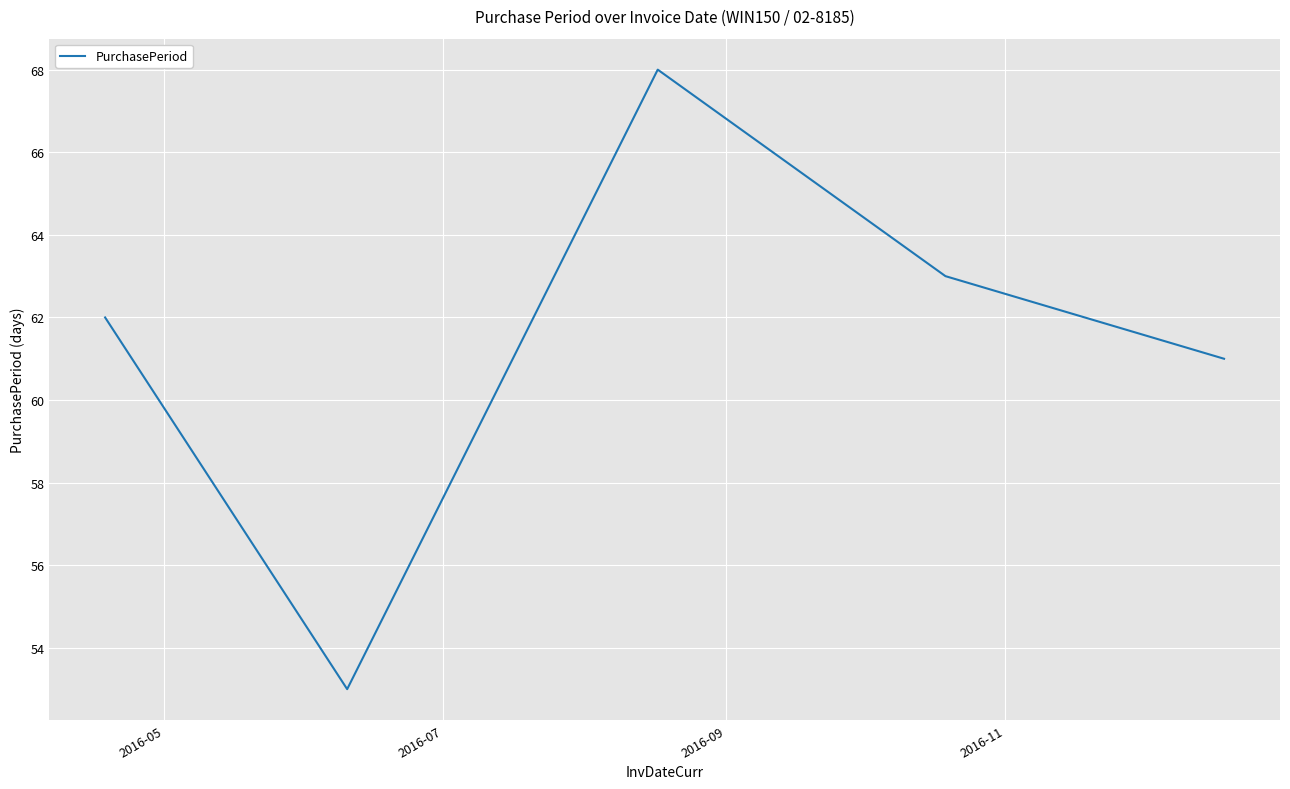

What is the average value?

61